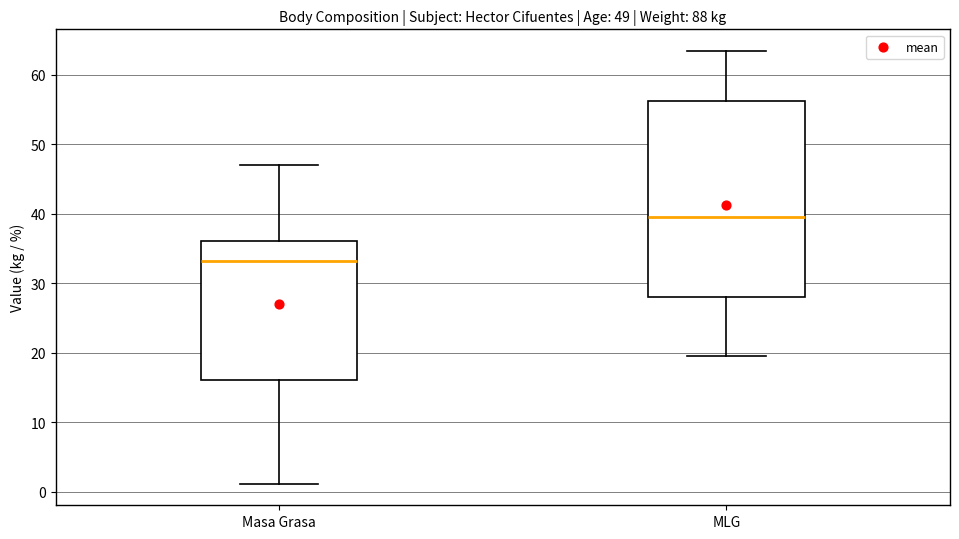

Reading left to right, transcribe this box plot: for each box, give where its median line is, the range the box spans, and where its two whiskers end, as read against the y-axis. The values are not printed on the chart, so give them approximately, as read against the axis.

Masa Grasa: median 33, box 16 to 36, whiskers 1 to 47
MLG: median 40, box 28 to 56, whiskers 20 to 63